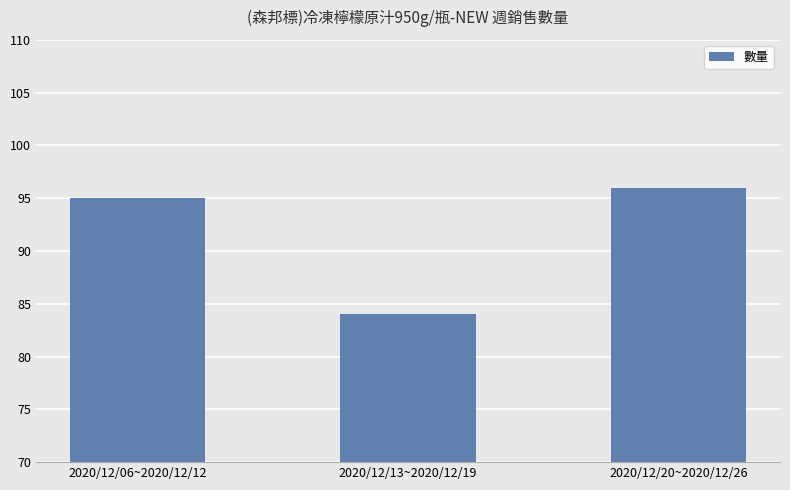

Read the value at 2020/12/06~2020/12/12.

95